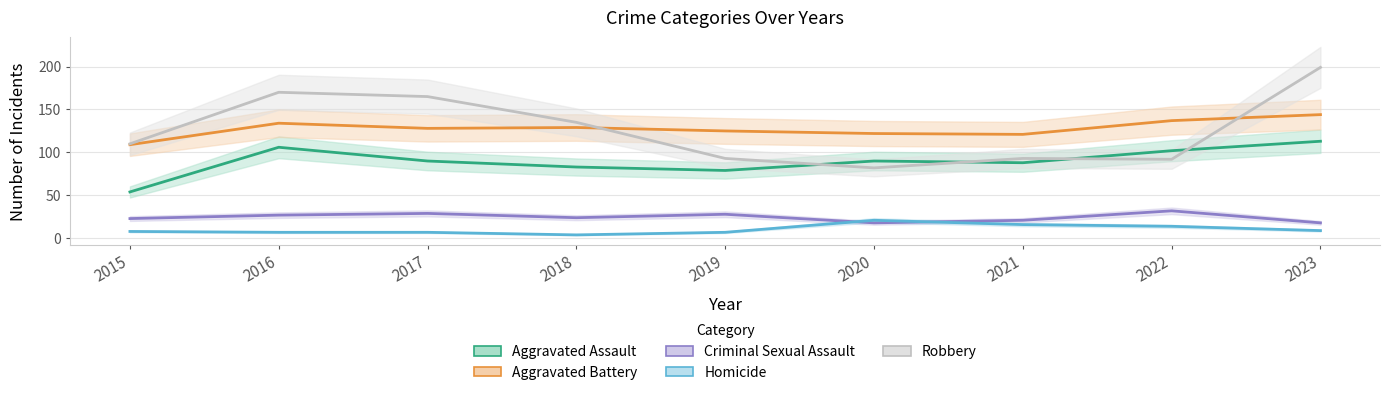

What is the difference between the Aggravated Assault values at 2022 and 2018?

19